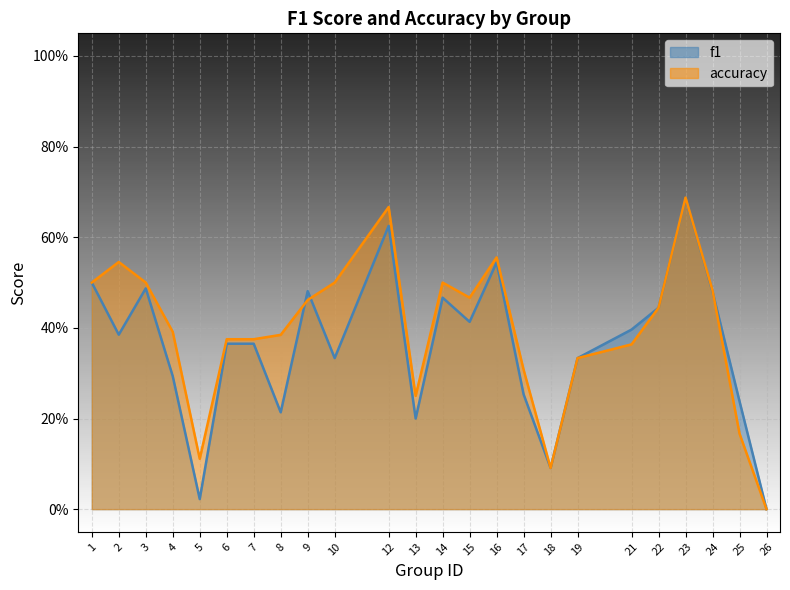

Between 22 and 3, which is larger?

3